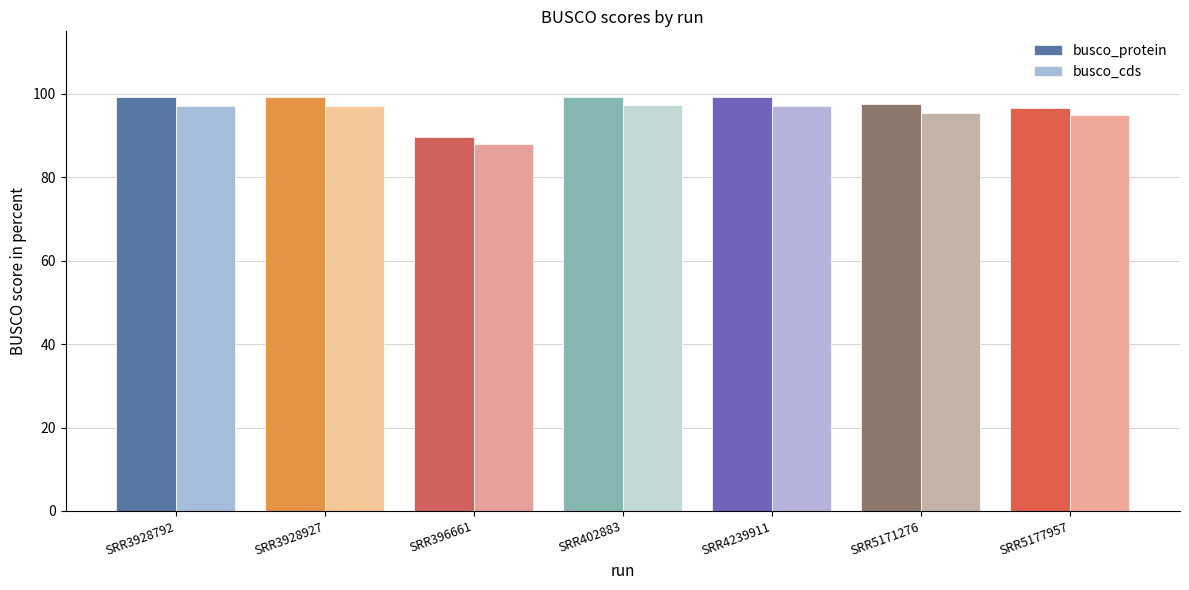

Which series has the largest range (max minus min)?

busco_protein